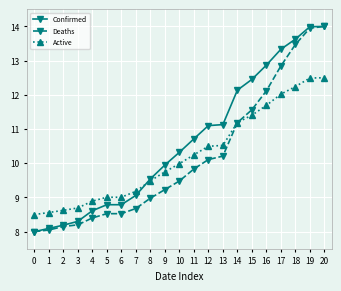

After their last crossing, which series has the higher values: Active or Confirmed?

Confirmed